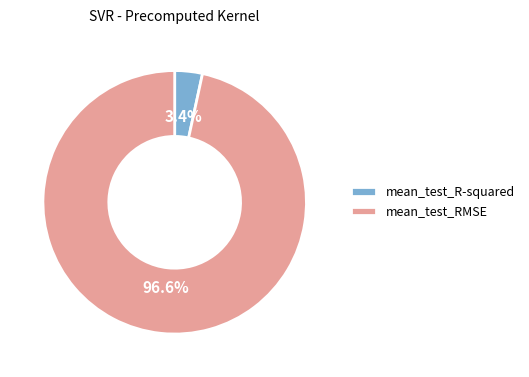

Do mean_test_R-squared and mean_test_RMSE together represent more than half of the pie?

Yes